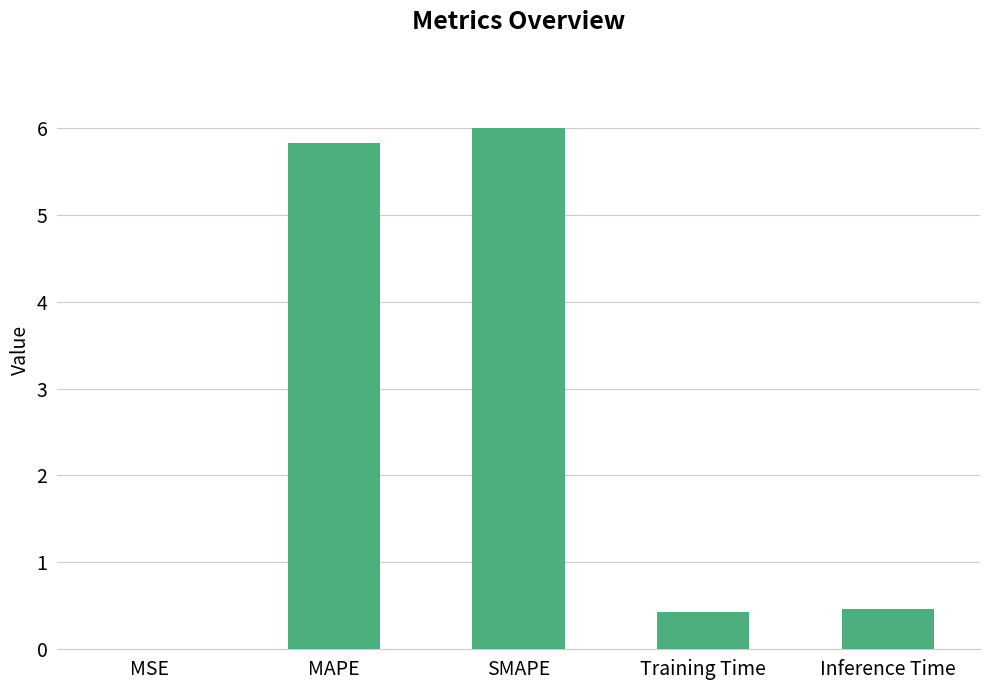

What is the change in value from SMAPE to Training Time?

-5.6